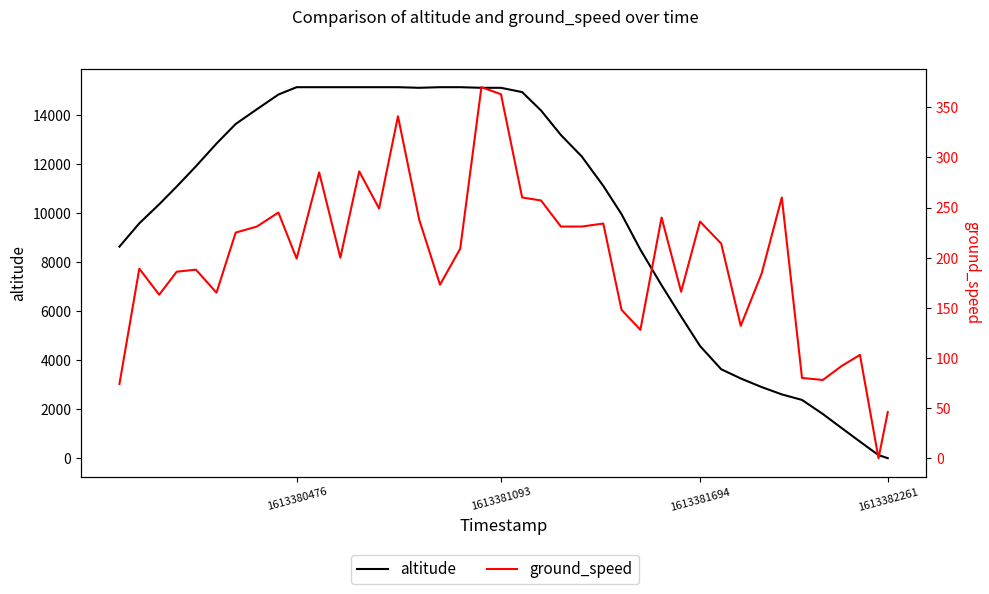

What is the highest value of the ground_speed series?

370